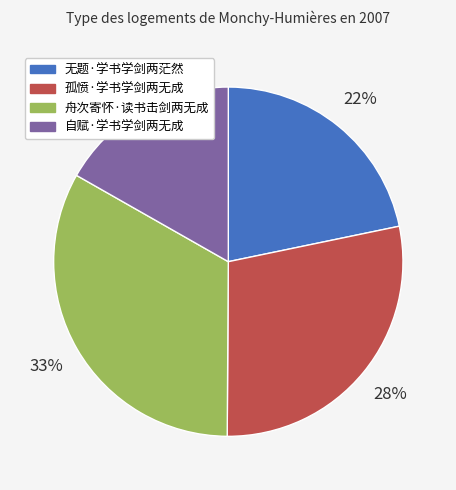

Is 舟次寄怀·读书击剑两无成 the majority of the pie?

No